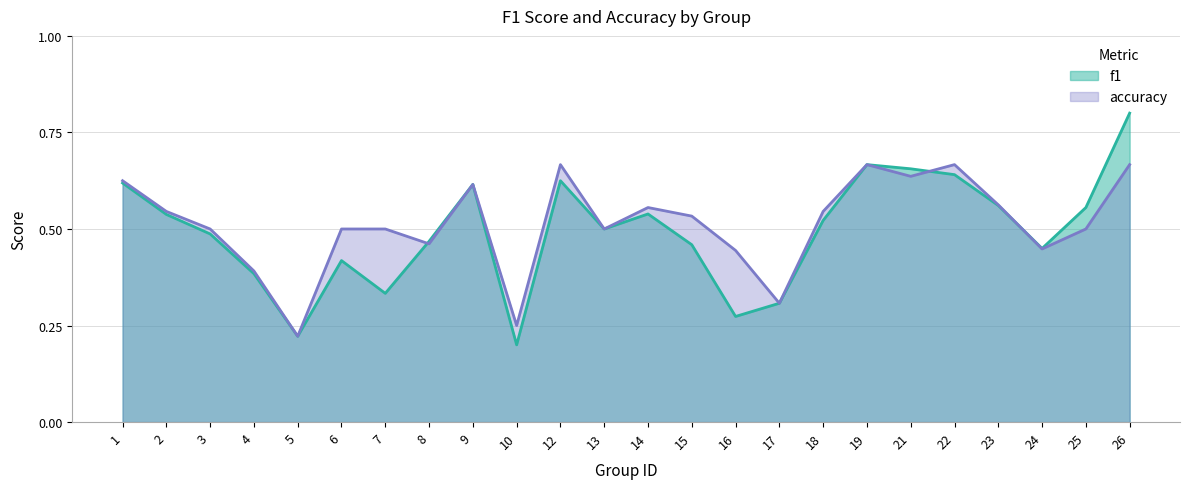

Which category has the lowest value in the f1 series?

10